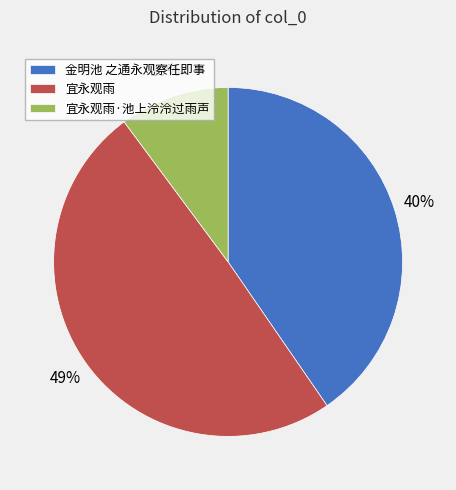

To the nearest percent, what is the combined percentage of 宜永观雨·池上泠泠过雨声 and 金明池 之通永观察任即事?

51%